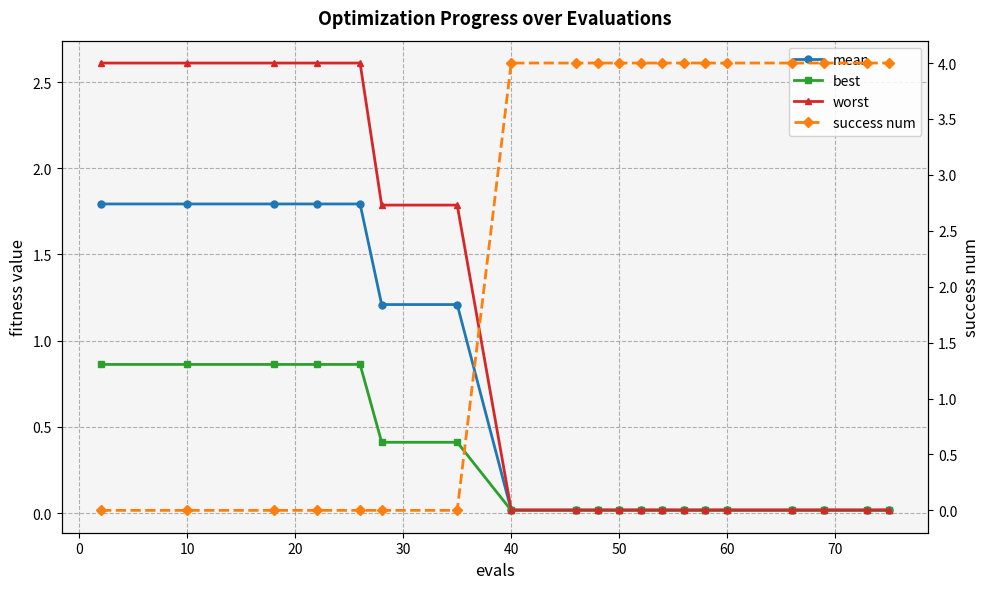

How many series are shown in this chart?

4